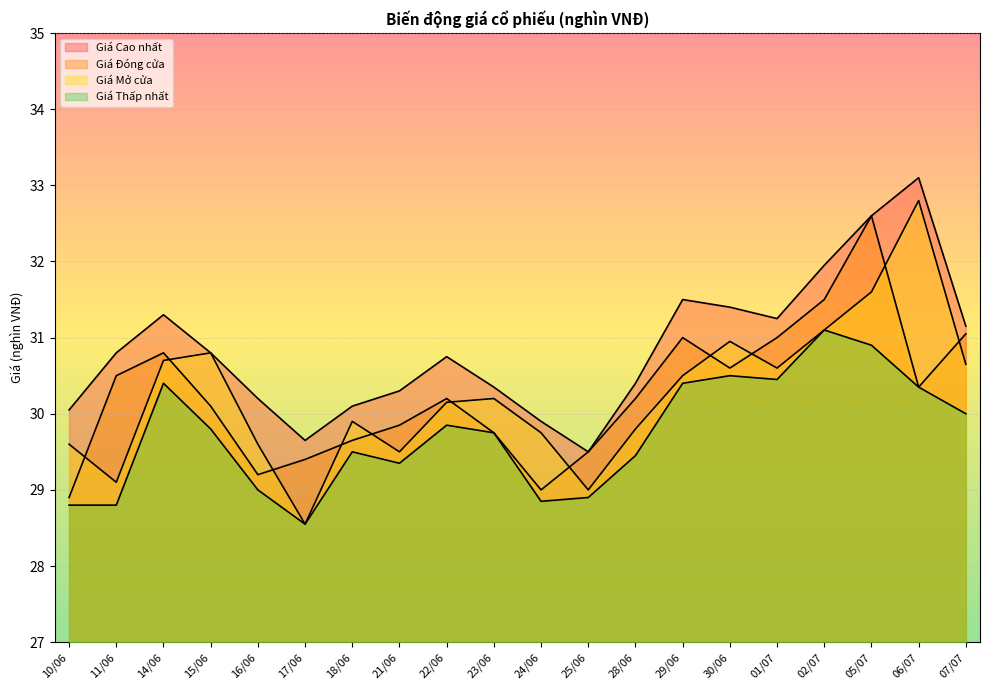

Between 21/06 and 06/07, which series saw the biggest shift?

Giá Mở cửa